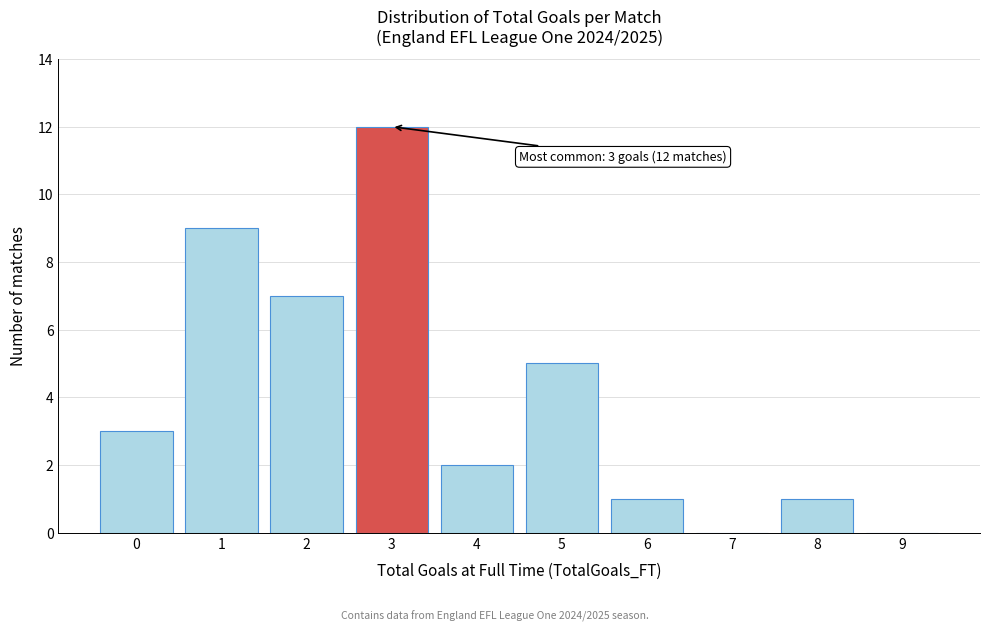

Reading right to left, list all the values displayed in this chart.

9=0	8=1	7=0	6=1	5=5	4=2	3=12	2=7	1=9	0=3